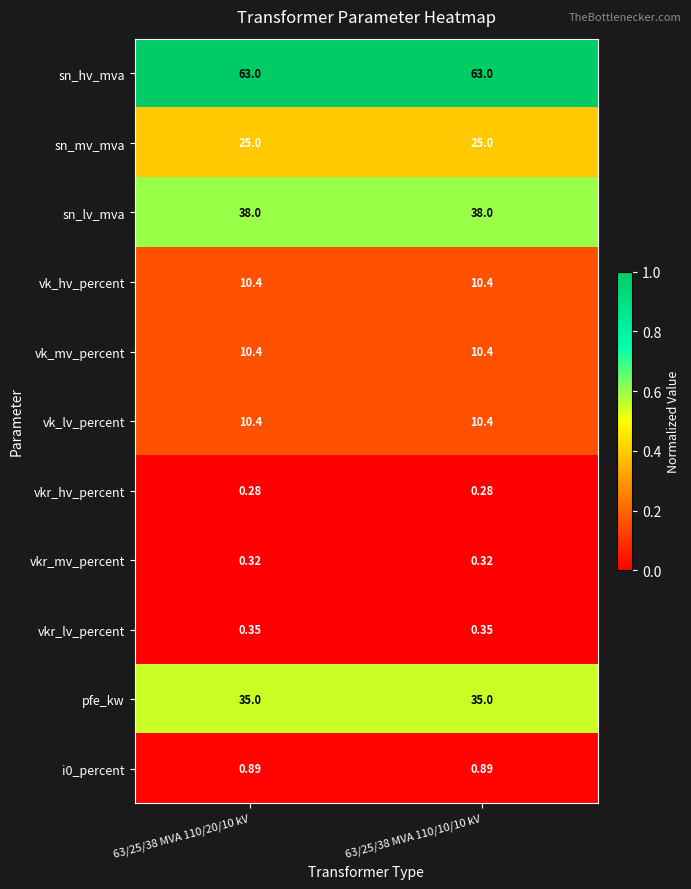

Is the value of vk_lv_percent at 63/25/38 MVA 110/10/10 kV greater than the value of vkr_hv_percent at 63/25/38 MVA 110/20/10 kV?

Yes